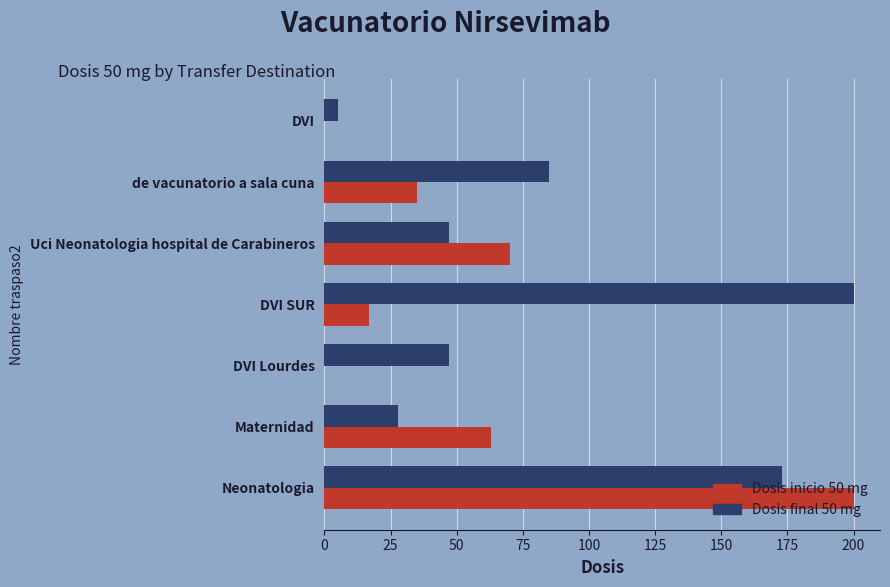

What is the sum of the Dosis final 50 mg values at DVI Lourdes and Uci Neonatologia hospital de Carabineros?

94